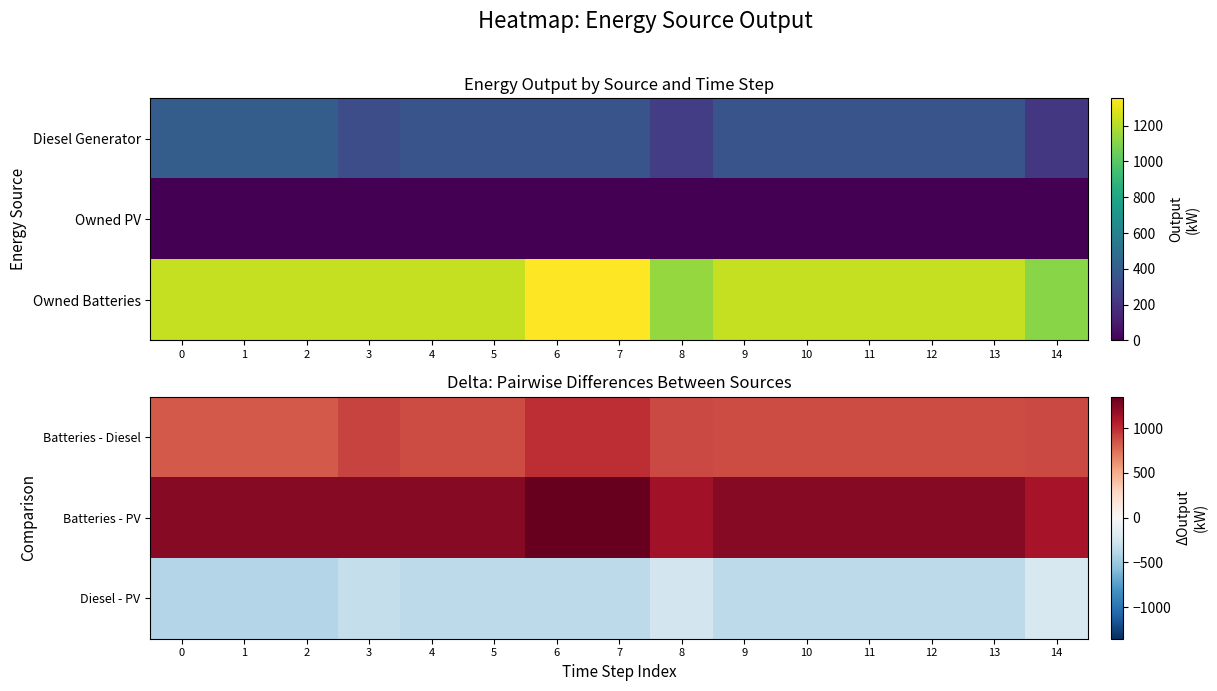

Reading left to right, transcribe all the data shown in this chart.

Batteries - Diesel: 0=831.0	1=831.0	2=831.0	3=913.0	4=882.0	5=882.0	6=1003.0	7=1003.0	8=890.0	9=881.0	10=881.0	11=881.0	12=881.0	13=882.0	14=893.0
Batteries - PV: 0=1231.0	1=1231.0	2=1231.0	3=1231.0	4=1231.0	5=1231.0	6=1352.0	7=1352.0	8=1138.0	9=1231.0	10=1231.0	11=1231.0	12=1231.0	13=1231.0	14=1110.0
Diesel - PV: 0=-400.0	1=-400.0	2=-400.0	3=-318.0	4=-349.0	5=-349.0	6=-349.0	7=-349.0	8=-248.0	9=-350.0	10=-350.0	11=-350.0	12=-350.0	13=-349.0	14=-217.0